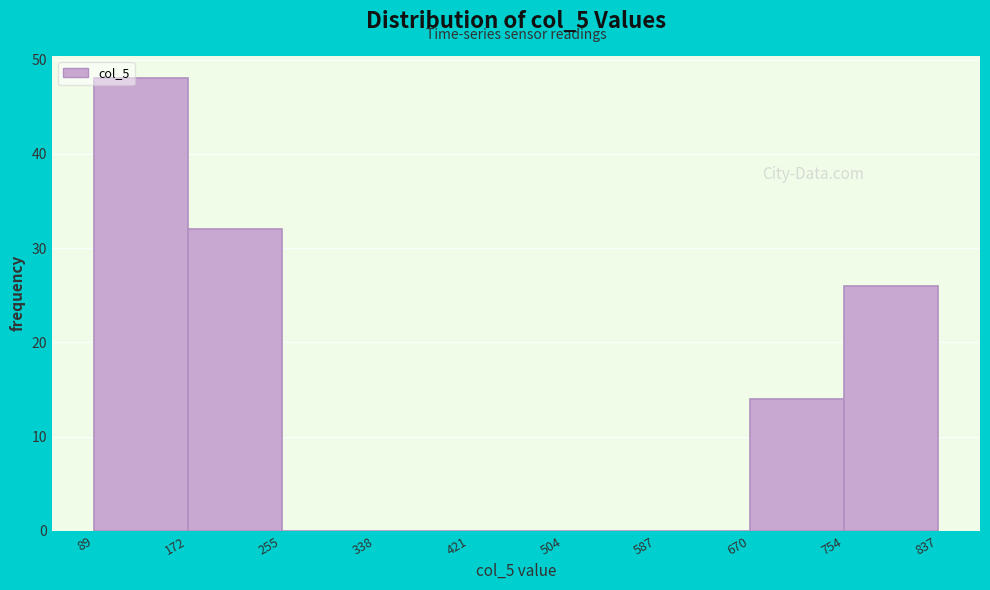

Reading left to right, list every bar in this chart as the range it spans on the x-axis followed by its height. The values are not printed on the chart, so give them approximately, as read against the axis.

89 to 172: 48
172 to 255: 32
255 to 338: 0
338 to 421: 0
421 to 504: 0
504 to 587: 0
587 to 670: 0
670 to 754: 14
754 to 837: 26